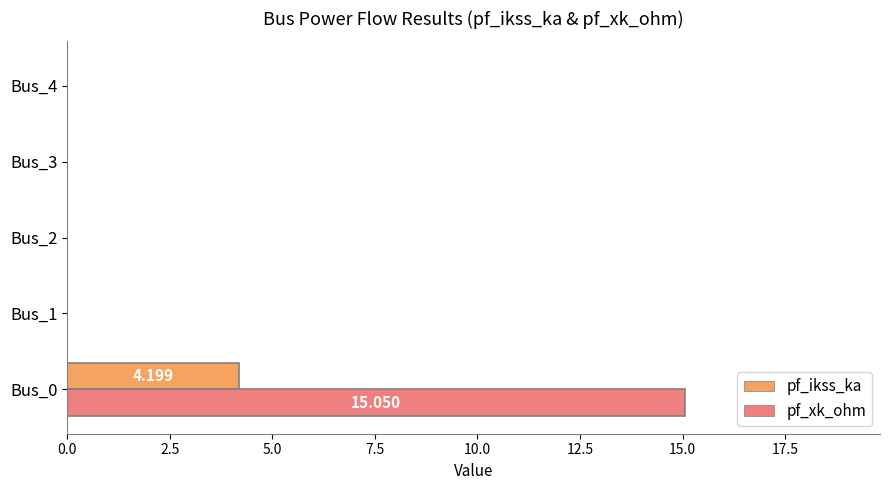

Which series has the largest total across all categories?

pf_xk_ohm